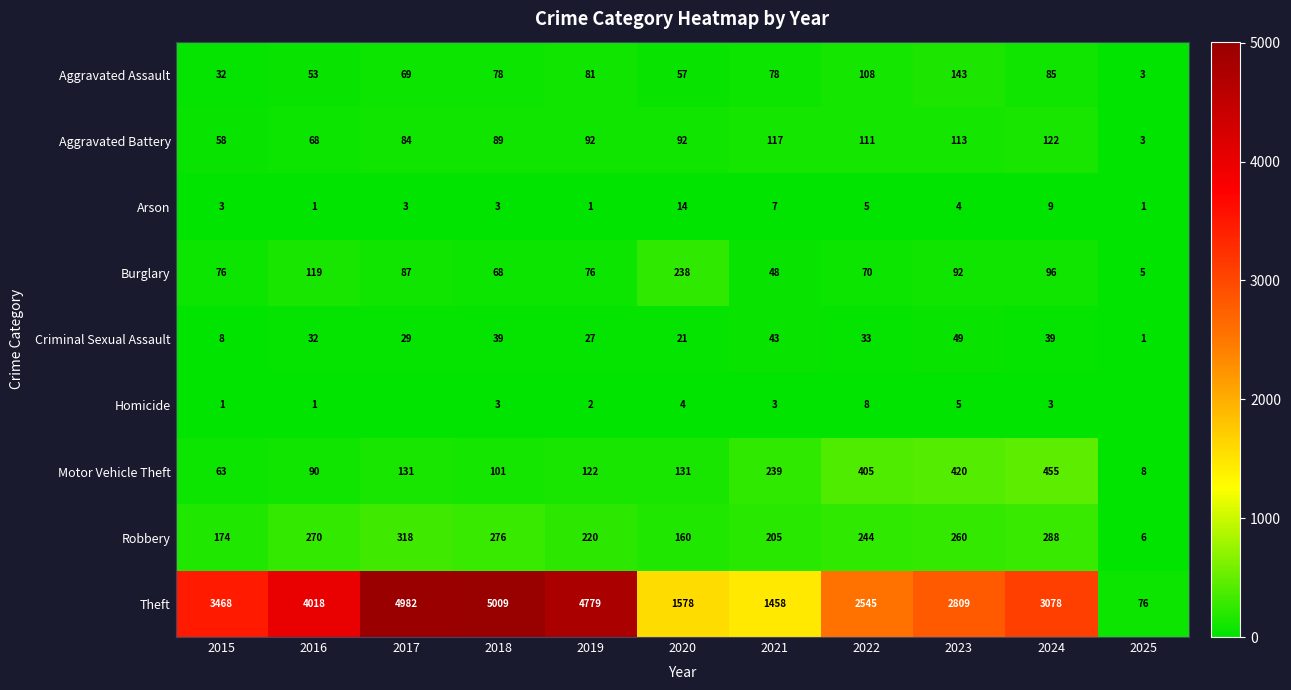

At which label does Theft first exceed 3078?

2015